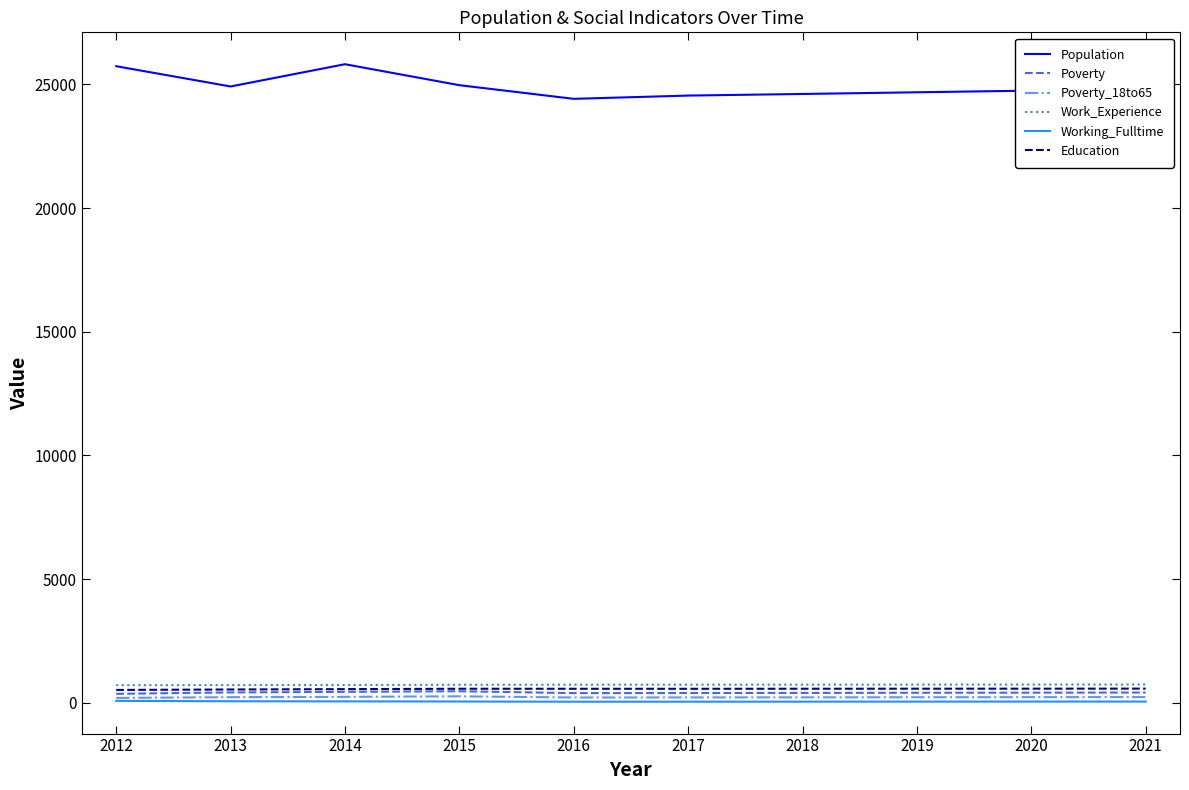

Is it true that Population equals 24548 at 2017?

True